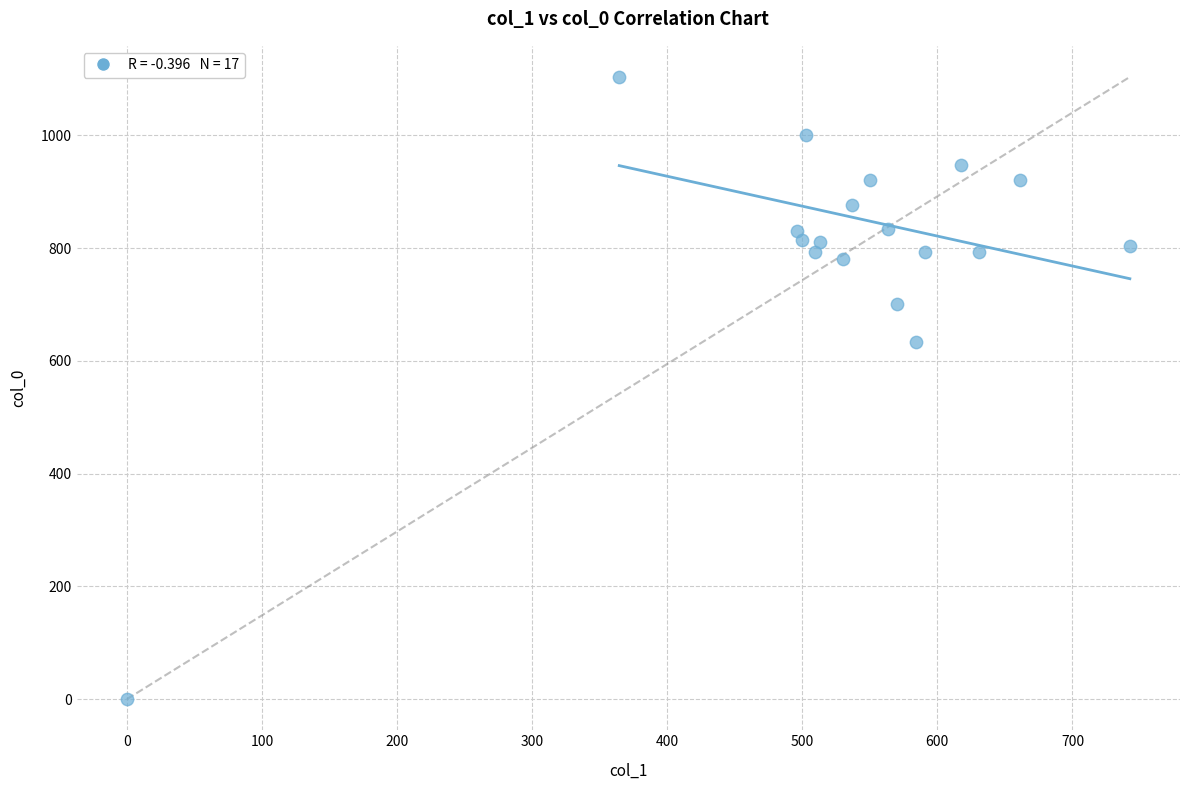

What is the range of Y values (max minus min)?

1103.3